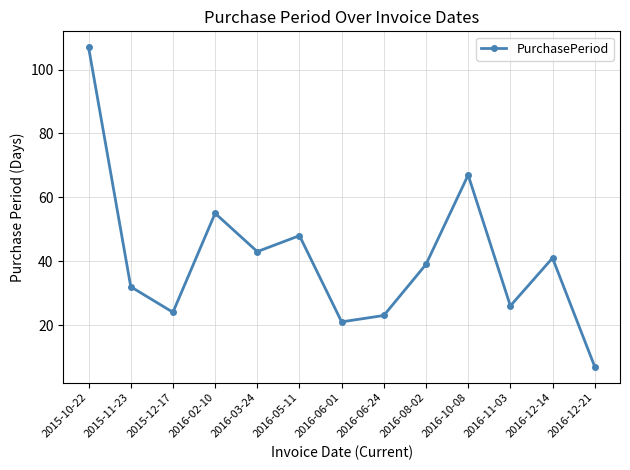

Rank the categories by value from lowest to highest.

2016-12-21, 2016-06-01, 2016-06-24, 2015-12-17, 2016-11-03, 2015-11-23, 2016-08-02, 2016-12-14, 2016-03-24, 2016-05-11, 2016-02-10, 2016-10-08, 2015-10-22